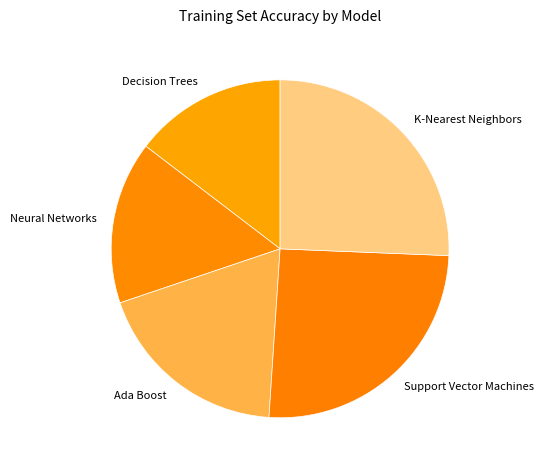

Does Decision Trees account for over 50% of the chart?

No